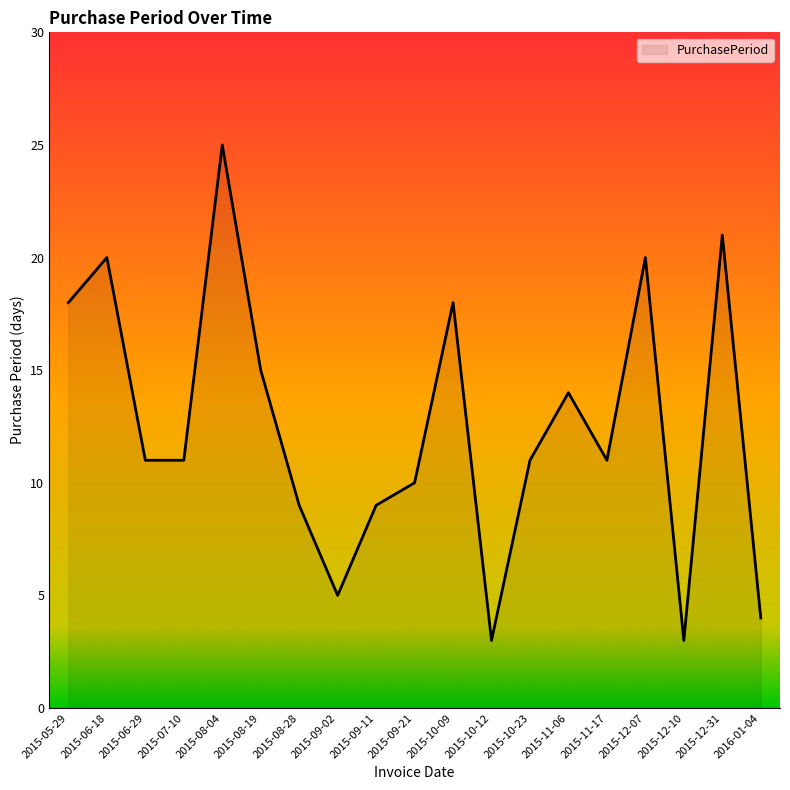

What position from the right is 2015-09-11?

11